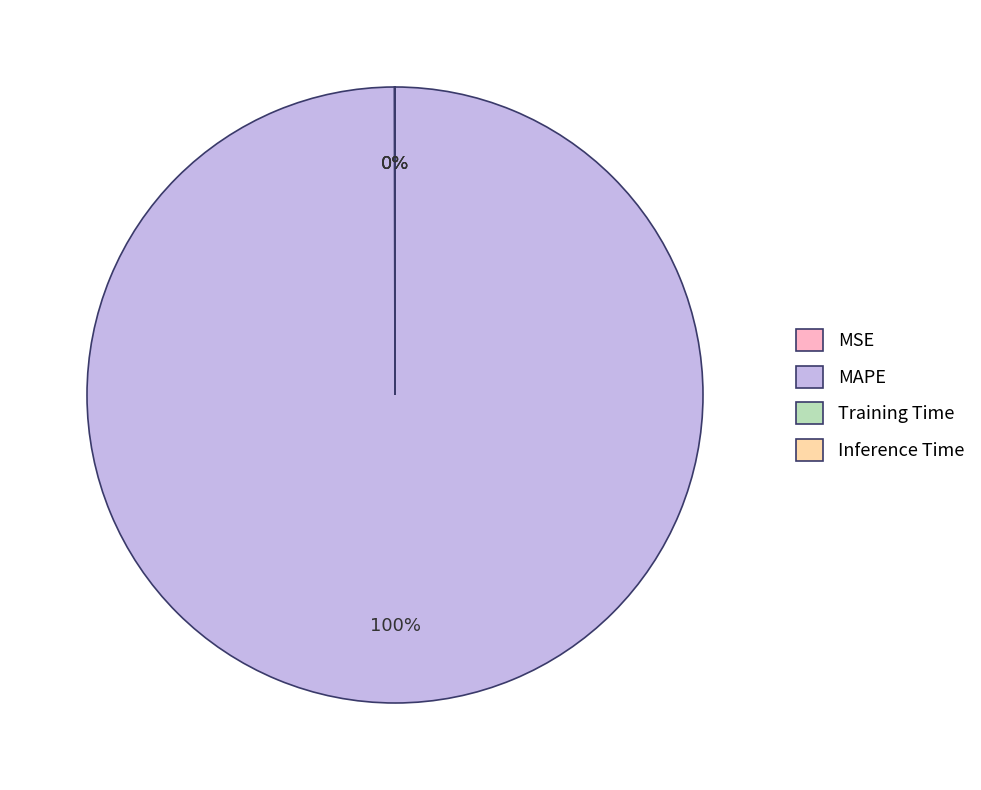

What is the largest slice in the pie chart?

MAPE